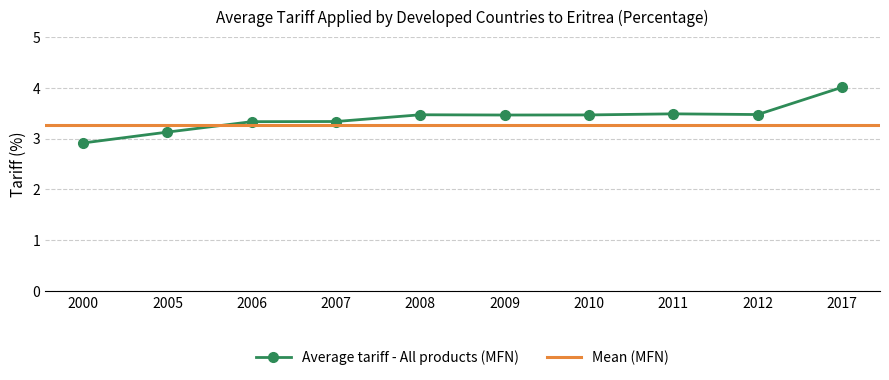

Count the number of values greater than 3.

9